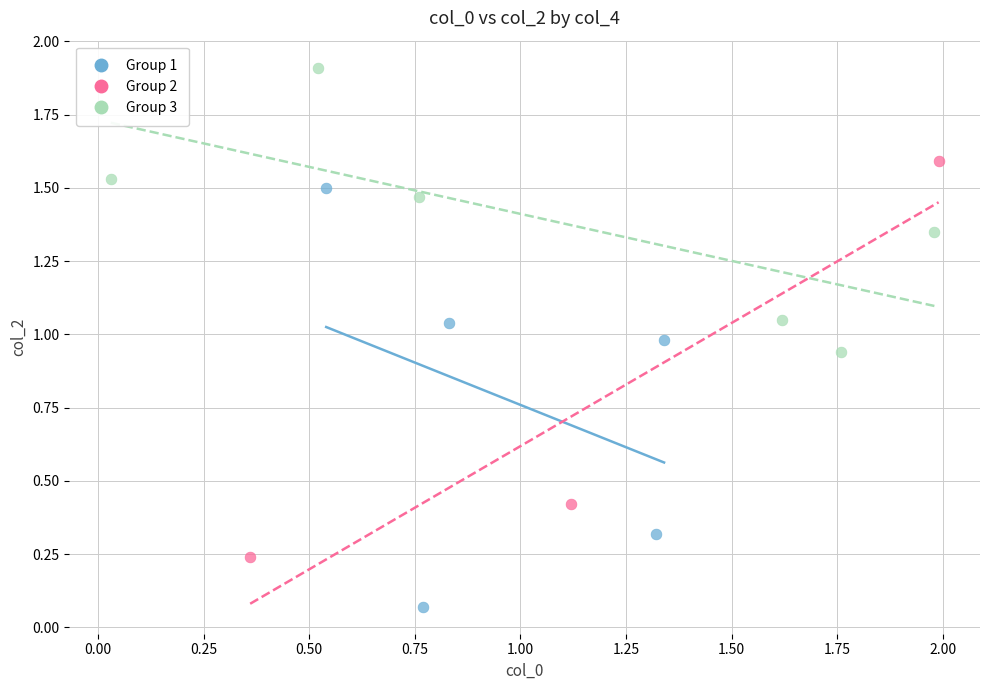

What are all the series names shown in the legend?

Group 1, Group 2, Group 3